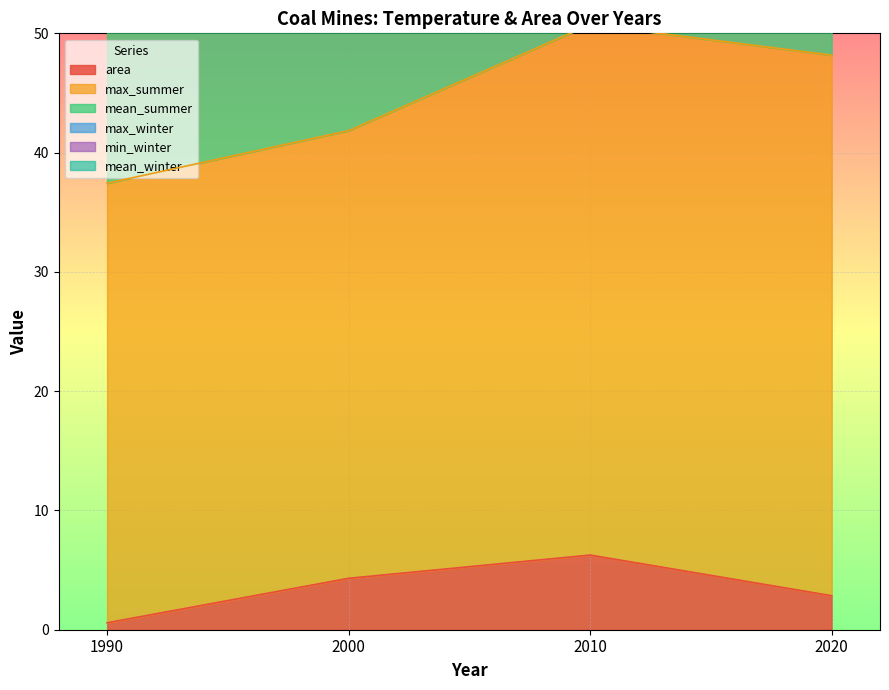

Which series has the largest total across all categories?

mean_summer